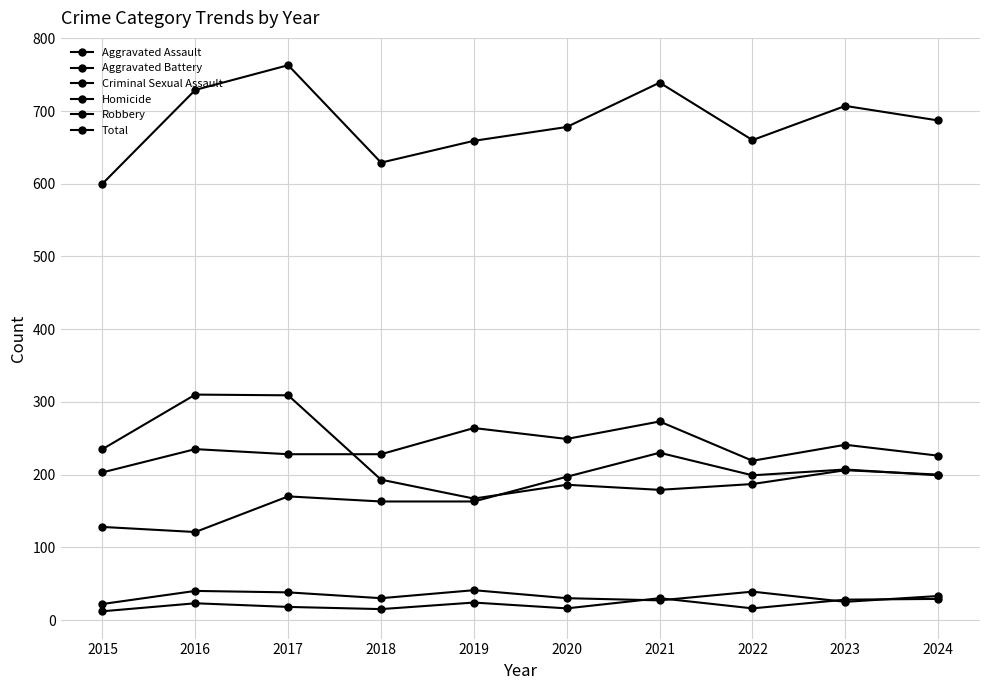

True or false: Total and Aggravated Assault intersect in this chart.

False